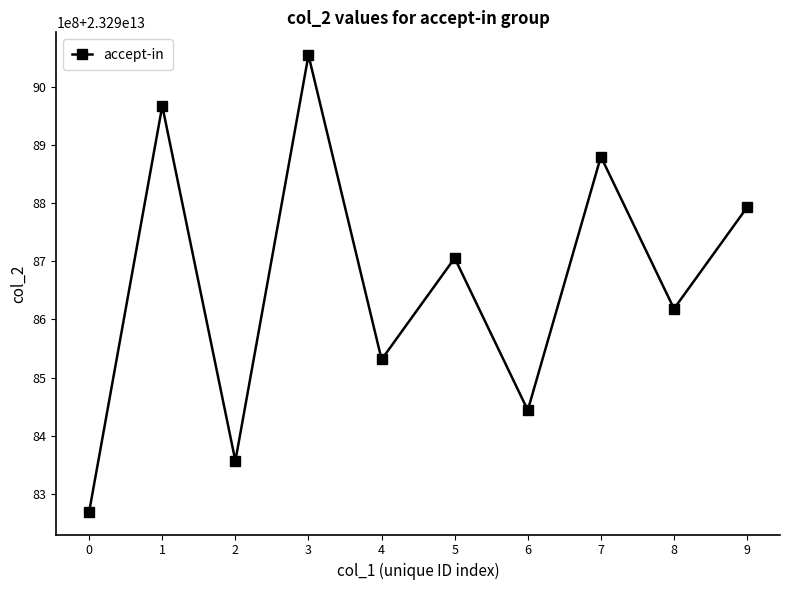

What is the difference between the values at 0 and 4?

261936495.5